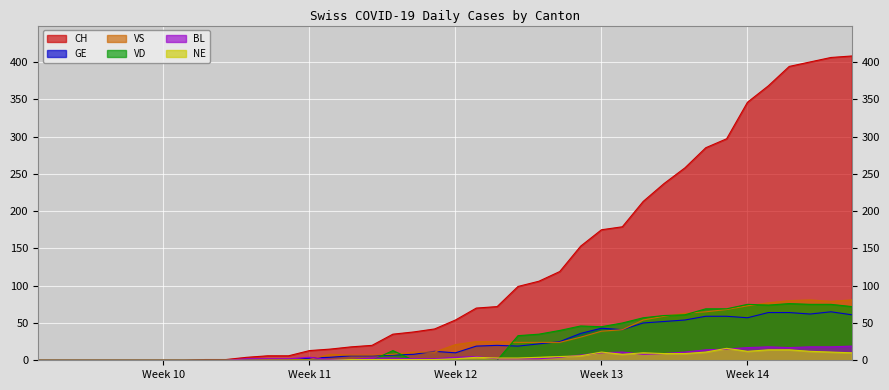

List the series in order of their peak value, highest first.

CH, VS, VD, GE, BL, NE